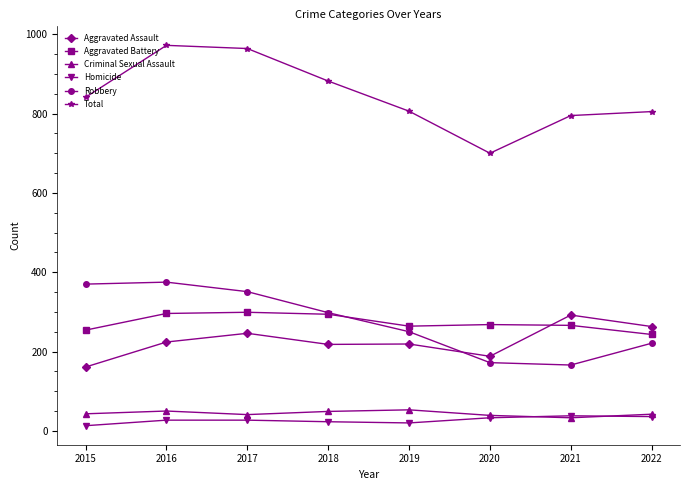

What is the total value across all series at 2020?

1400